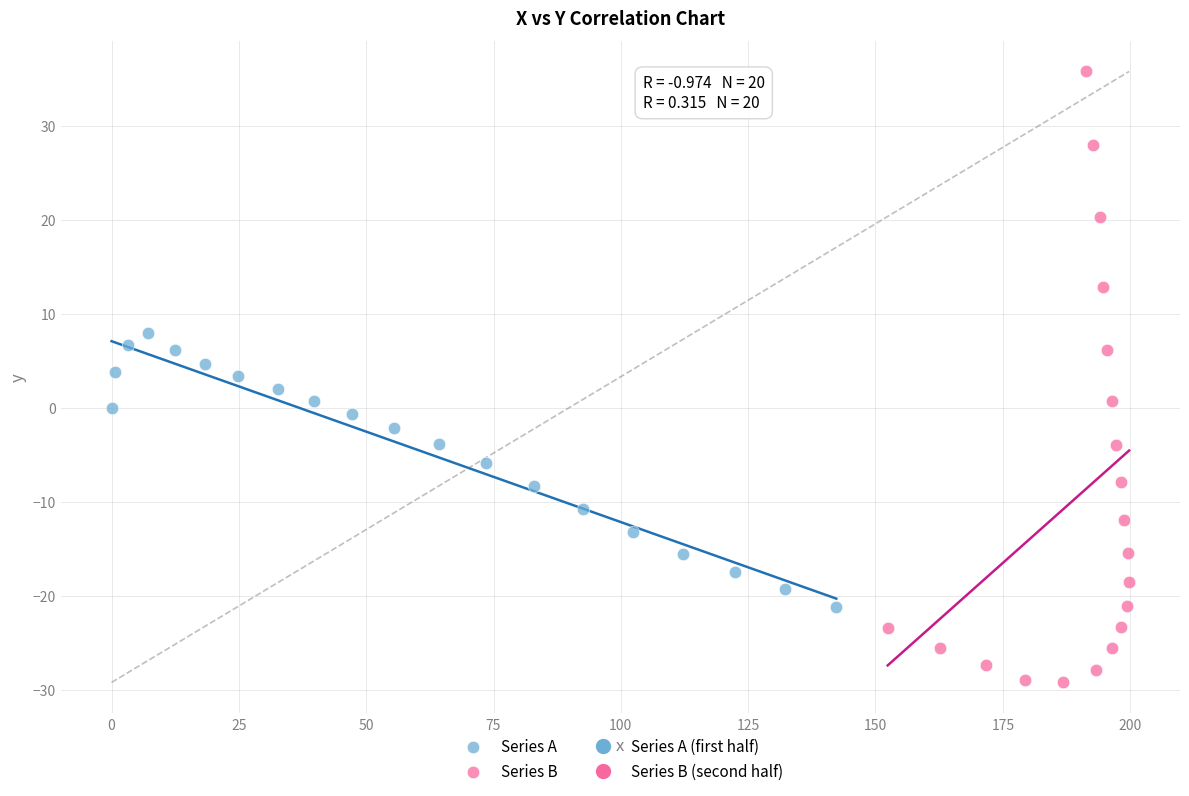

Which series has the widest spread of Y values?

Series B